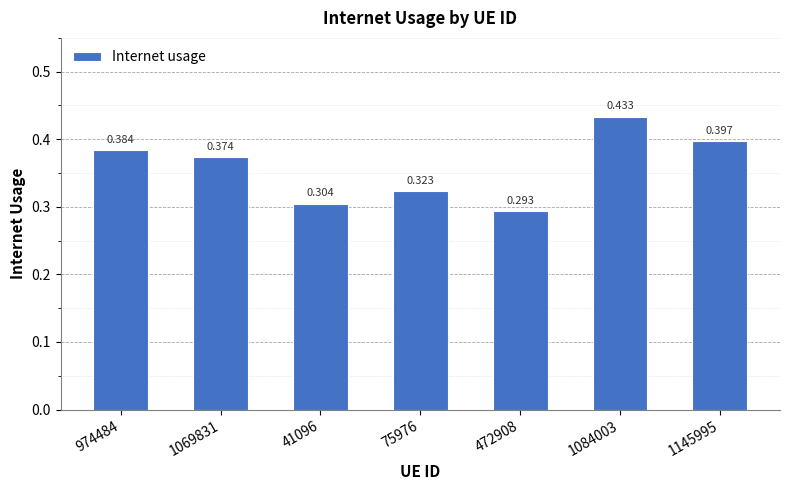

What is the change in value from 41096 to 1145995?

+0.1